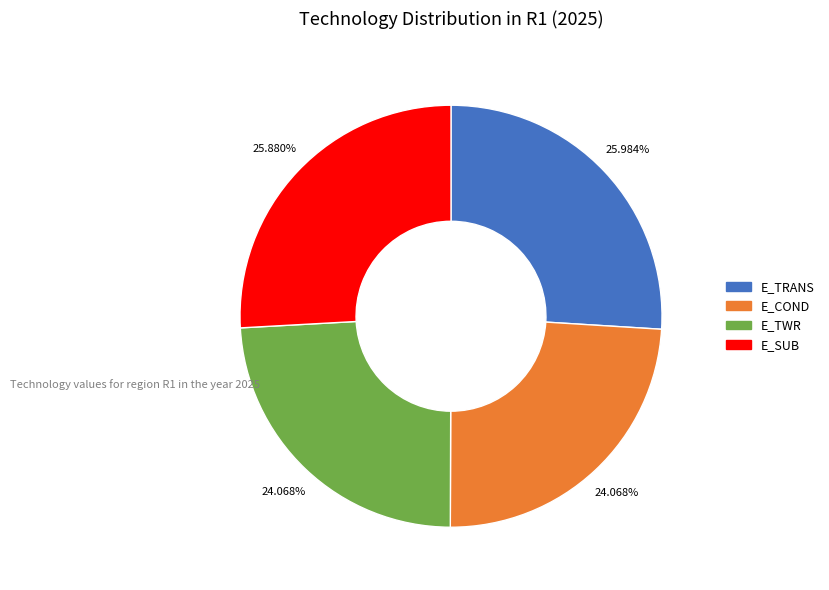

Is it true that E_TRANS is 26% of the pie?

True